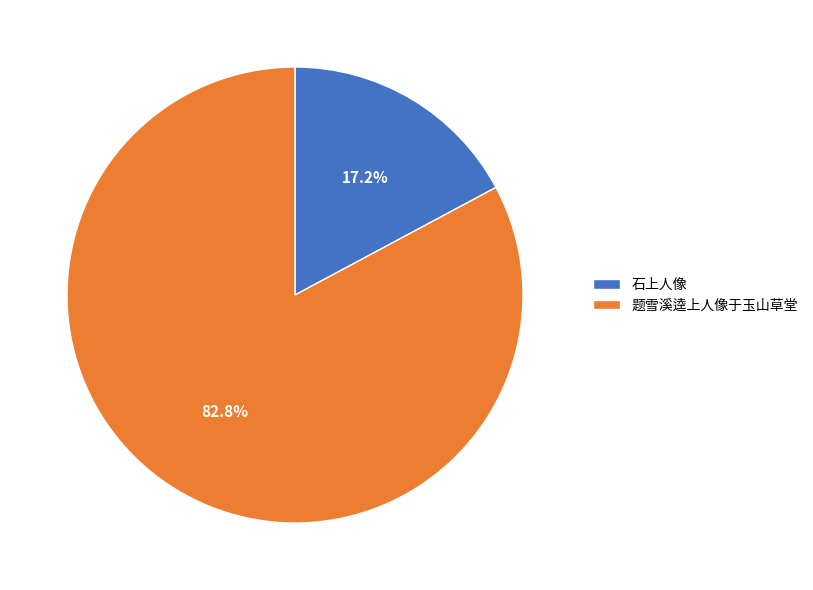

Which has a higher value, 题雪溪逵上人像于玉山草堂 or 石上人像?

题雪溪逵上人像于玉山草堂